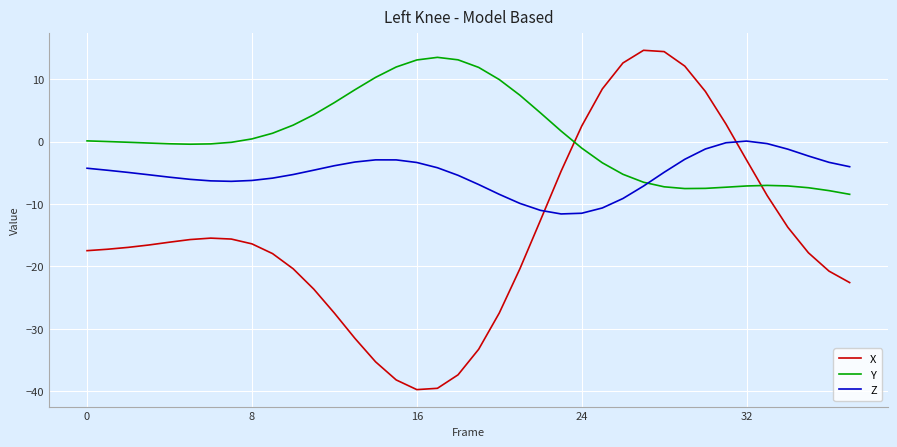

What is the average value of the X series?

-14.9